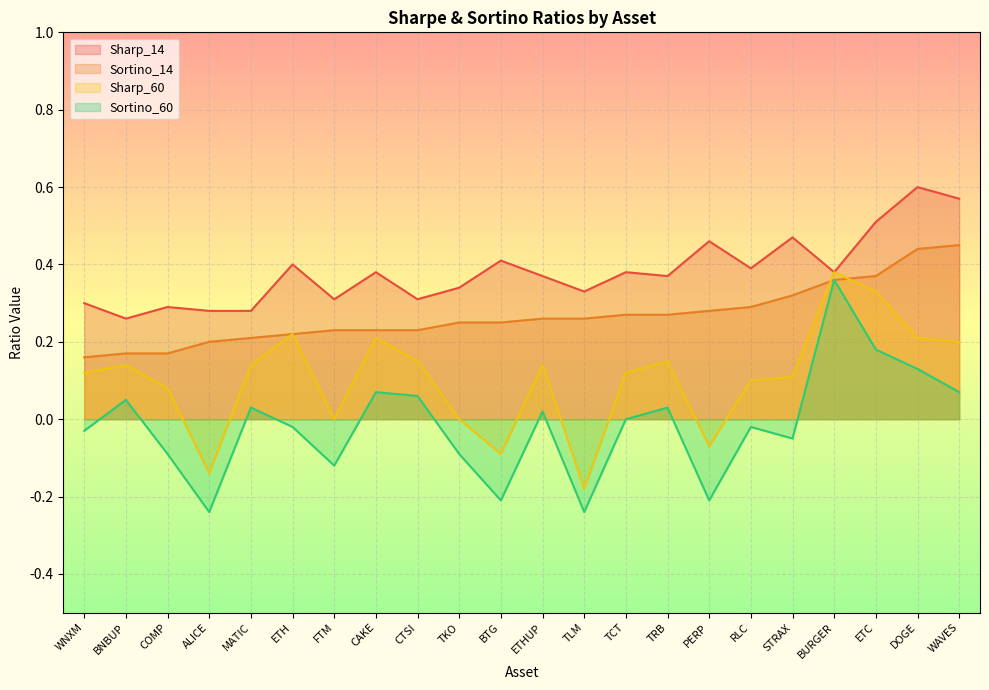

What is the label of the 1st point from the left?

WNXM